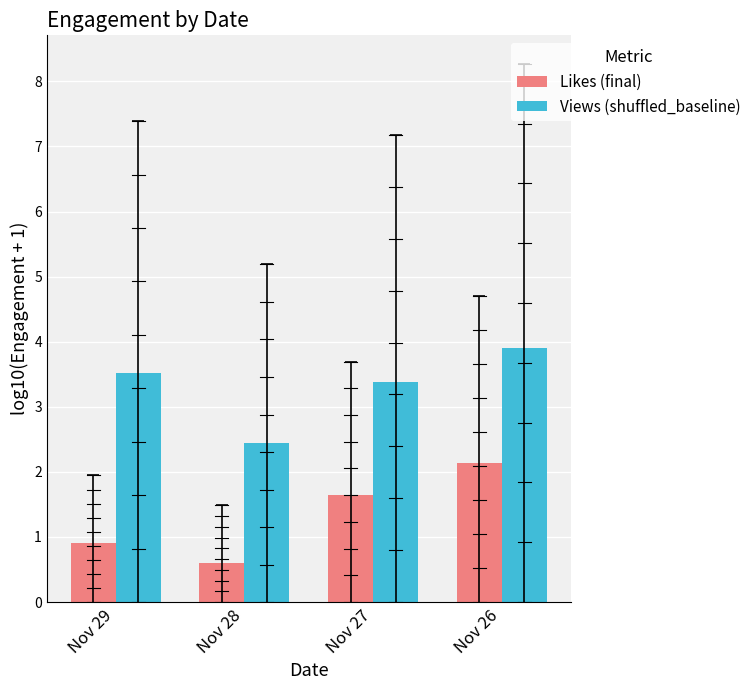

What is the difference between the Views (shuffled_baseline) values at Nov 29 and Nov 27?

0.1